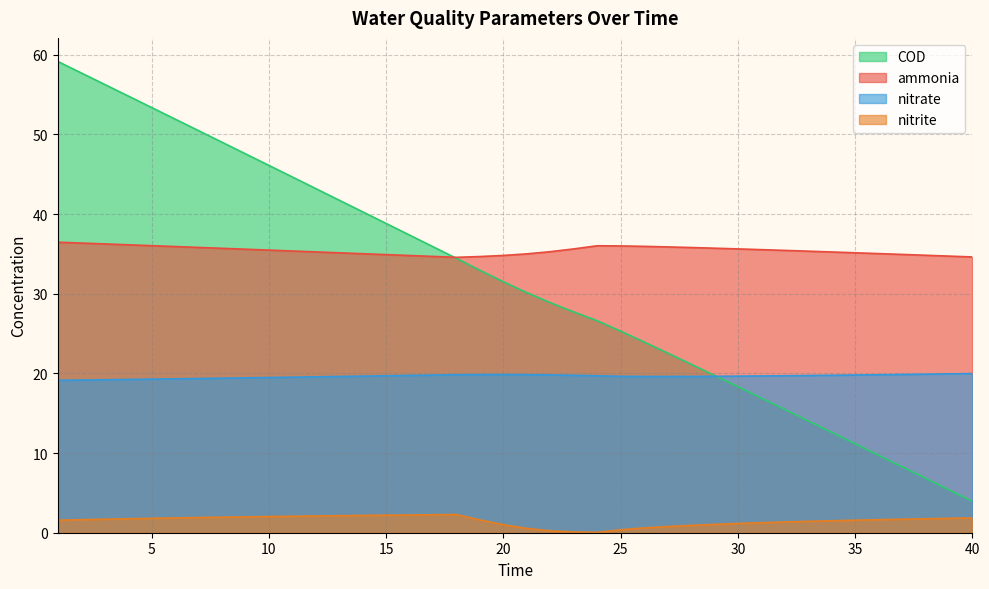

The COD series shows 14.9 at 23. True or false?

False